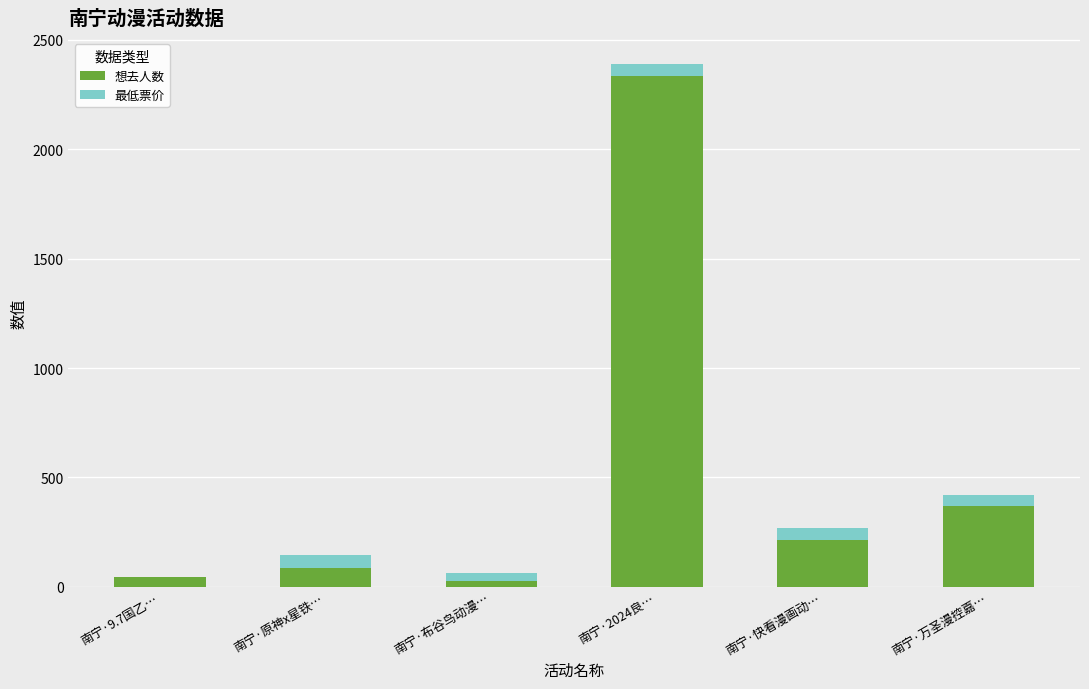

Read the 想去人数 value at 南宁·2024良….

2334